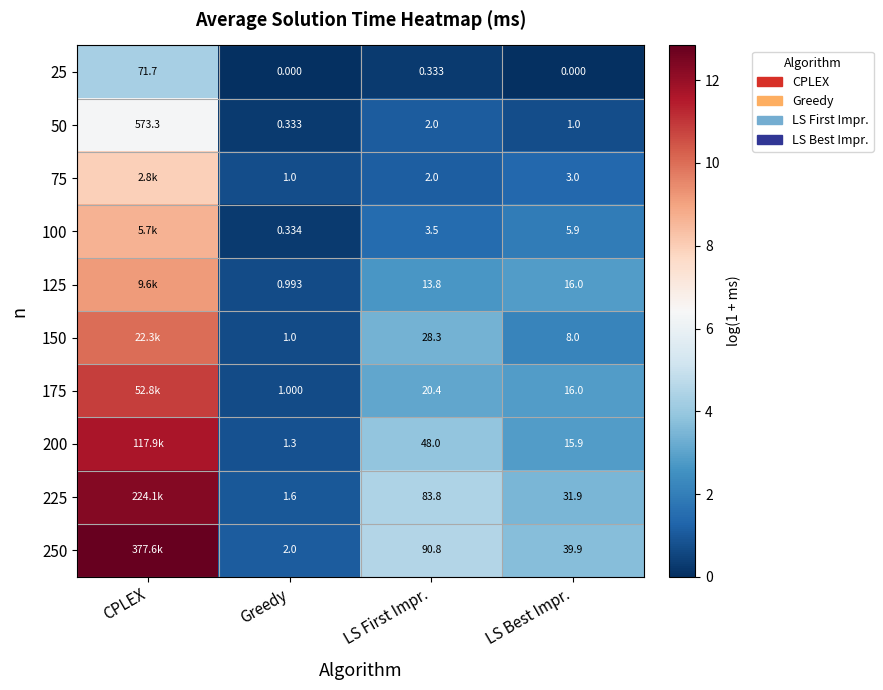

What is the spread (max minus min) of values at LS First Impr.?

90.5